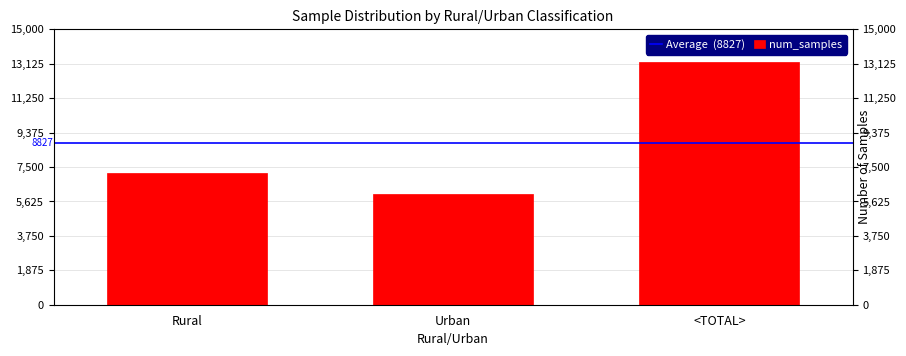

What is the label of the 1st bar from the left?

Rural